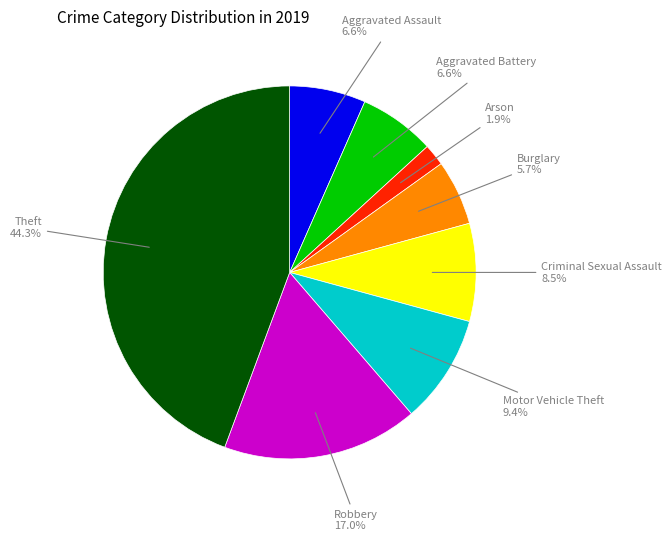

Is there a majority slice in this chart?

No